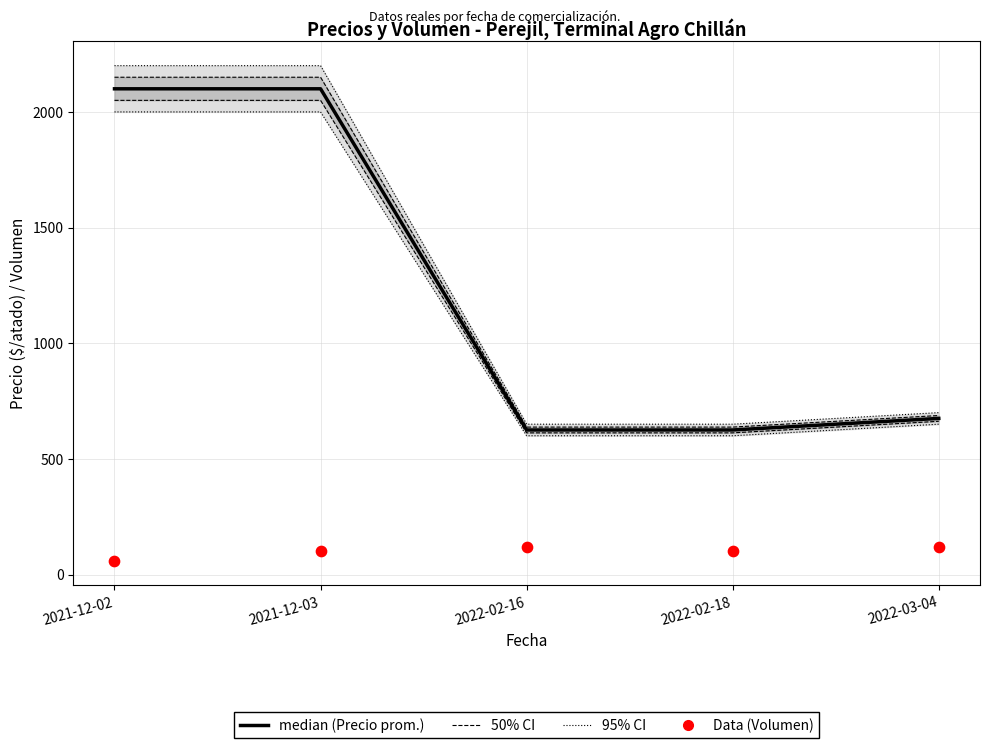

Which series has the largest total across all categories?

Precio promedio ponderado